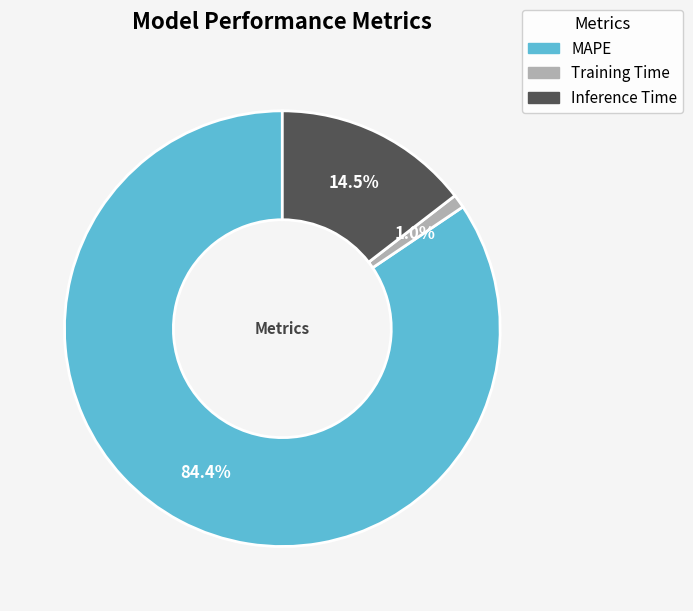

What is the smallest slice in the pie chart?

Training Time